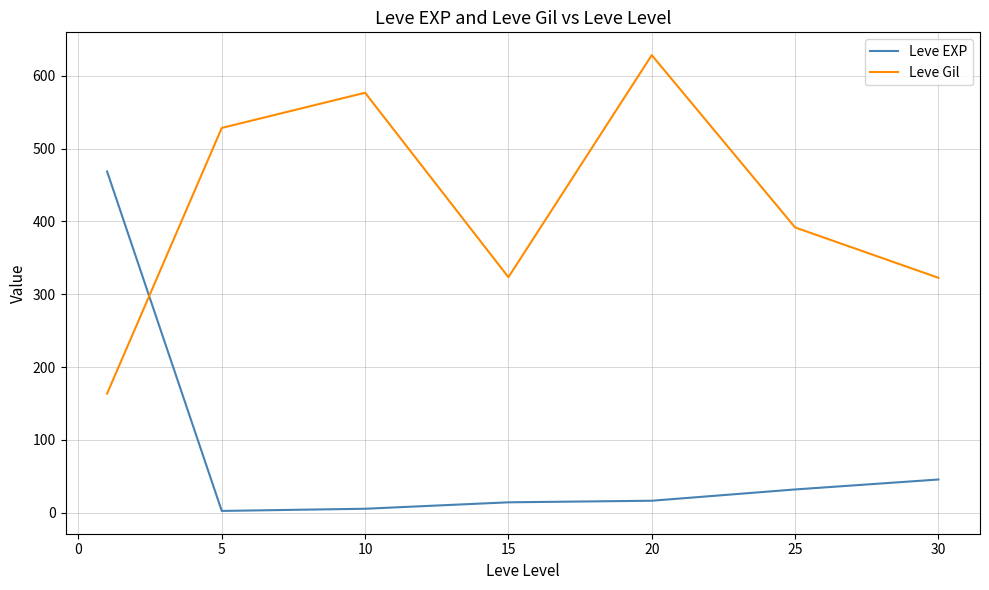

What is the sum of all Leve EXP values?

584.0